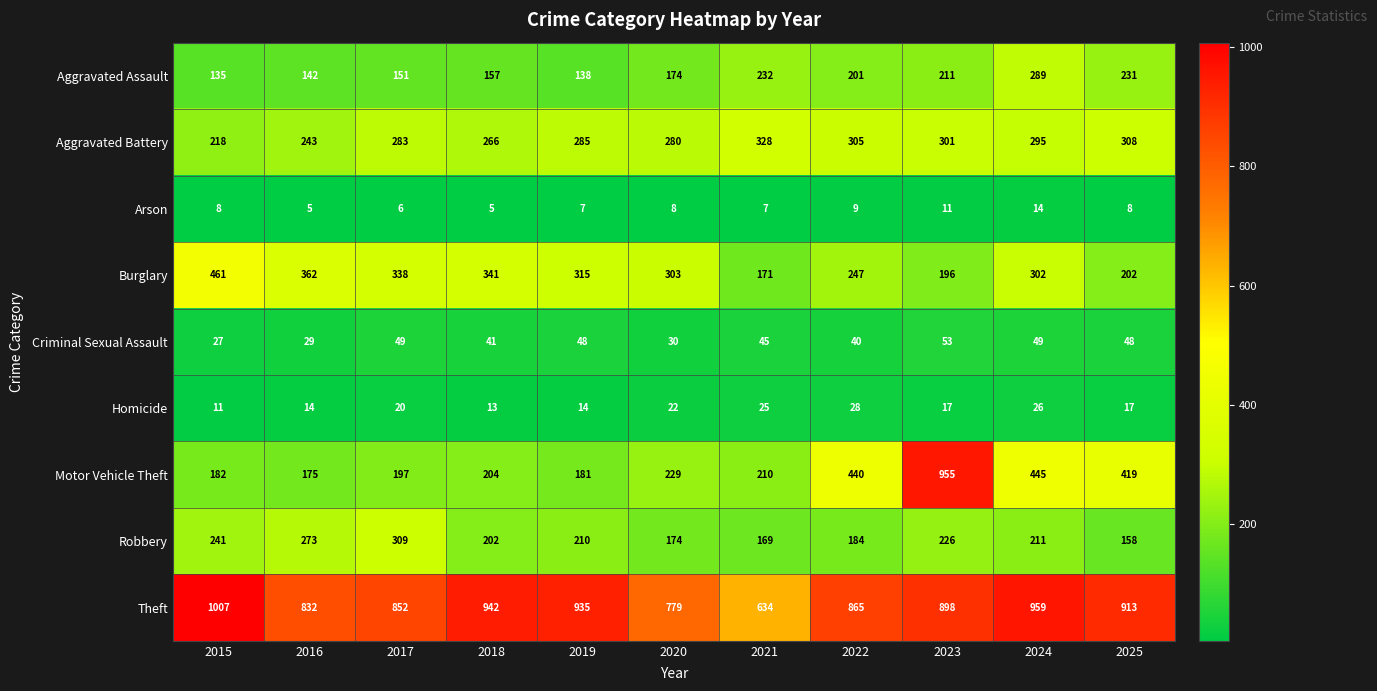

The Criminal Sexual Assault series shows 49 at 2024. True or false?

True